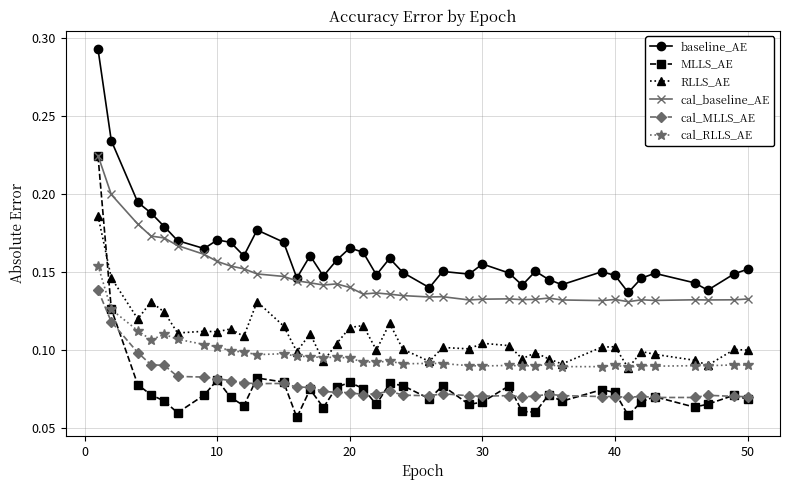

At how many categories does at least one series exceed 0?

39